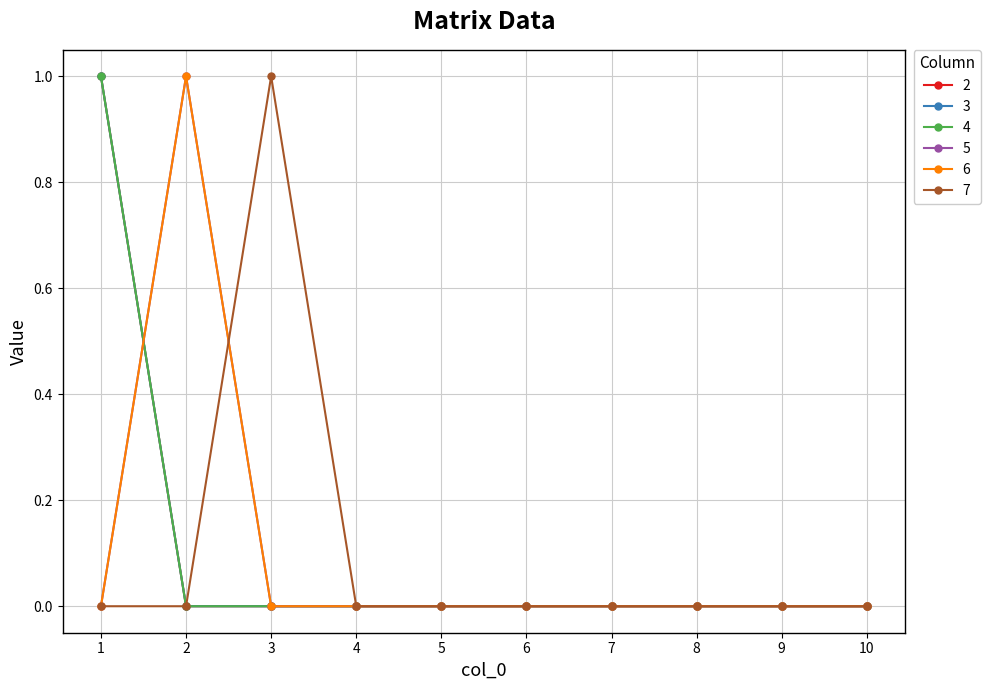

Reading left to right, transcribe all the data shown in this chart.

2: 1	0	0	0	0	0	0	0	0	0
3: 1	0	0	0	0	0	0	0	0	0
4: 1	0	0	0	0	0	0	0	0	0
5: 0	1	0	0	0	0	0	0	0	0
6: 0	1	0	0	0	0	0	0	0	0
7: 0	0	1	0	0	0	0	0	0	0